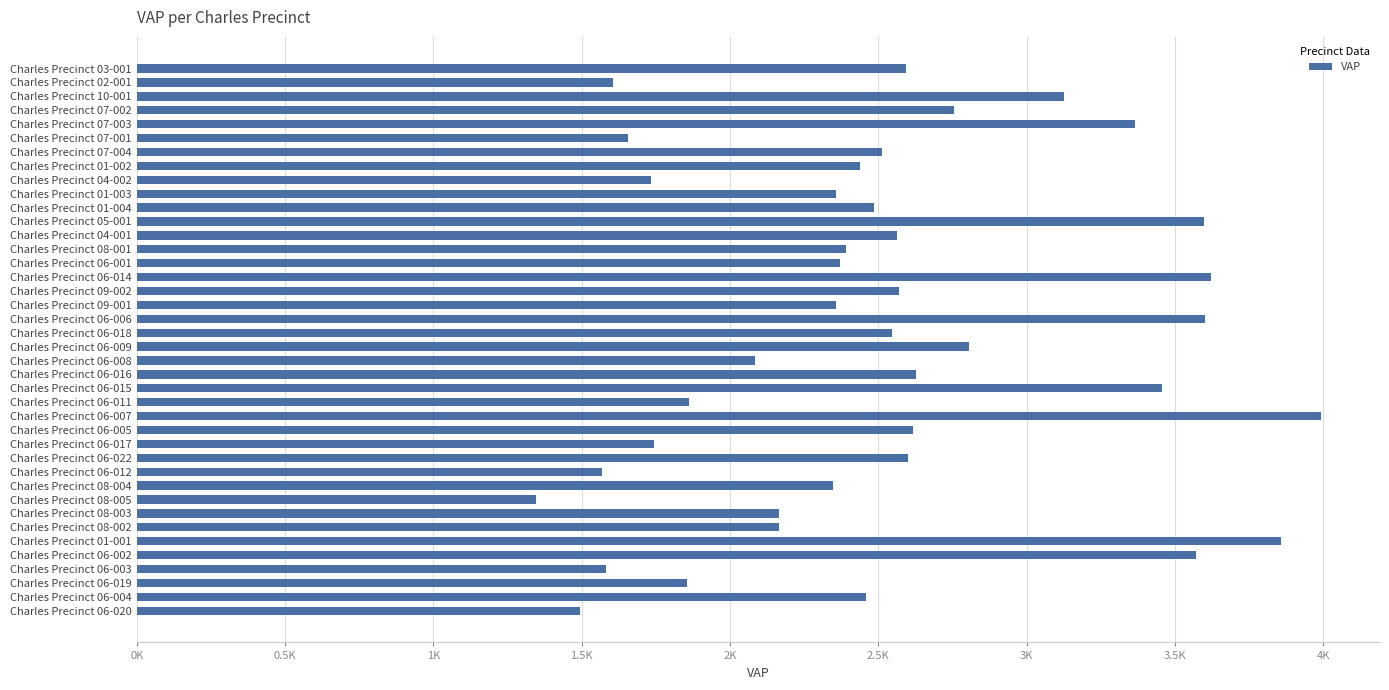

Are the bars horizontal?

Yes